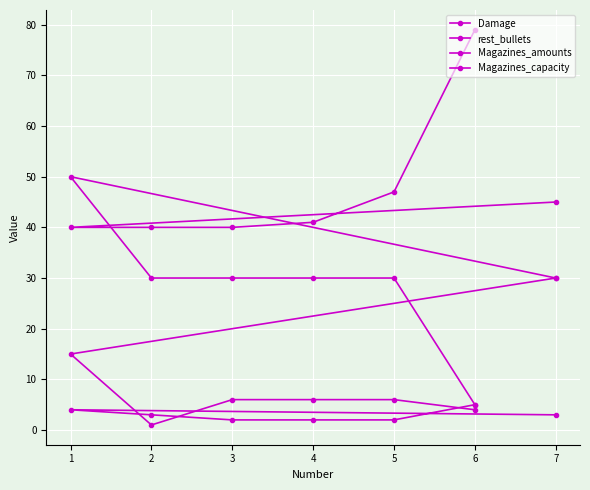

What is the sum of the Magazines_amounts values at 3 and 7?

5